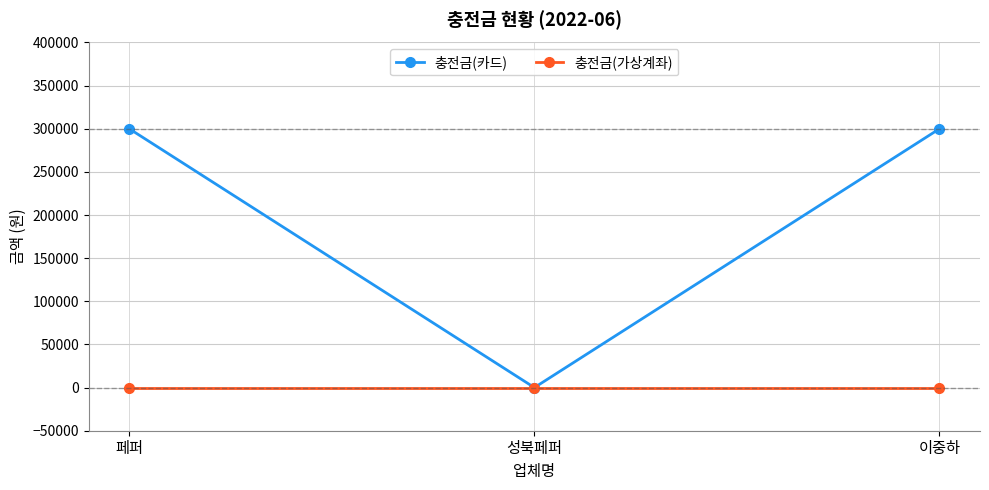

What are all the series names shown in the legend?

충전금(카드), 충전금(가상계좌)